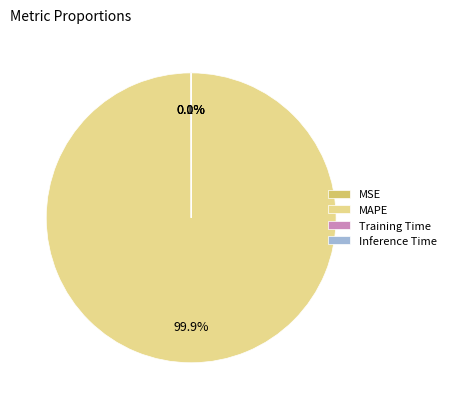

Which category accounts for the majority?

MAPE